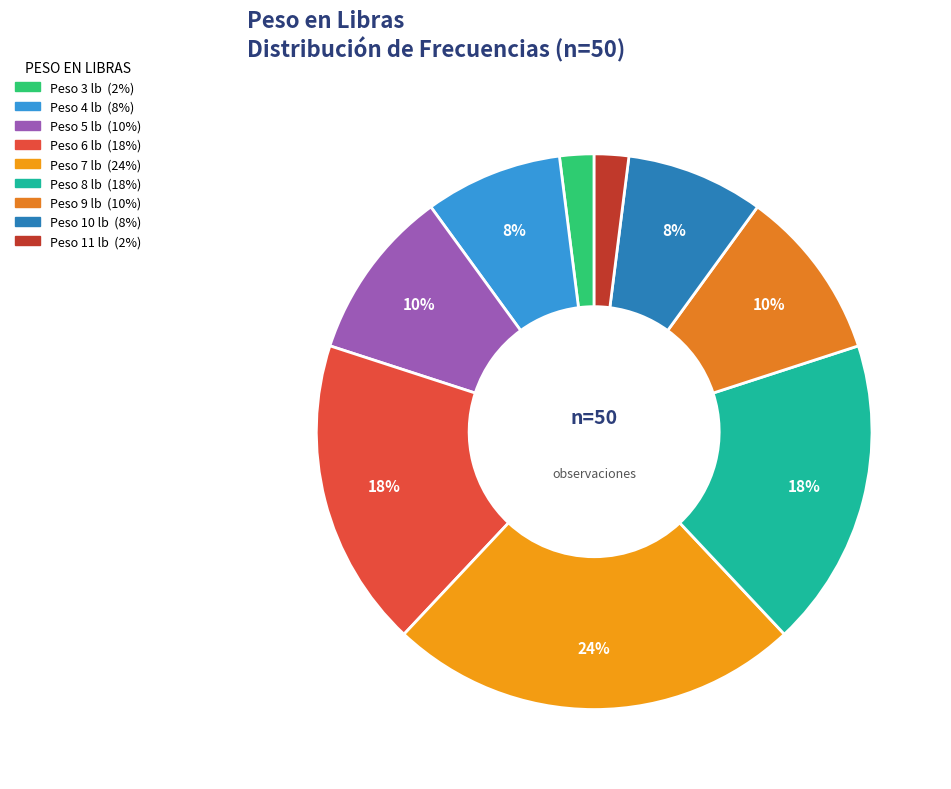

How many segments does this pie chart have?

9